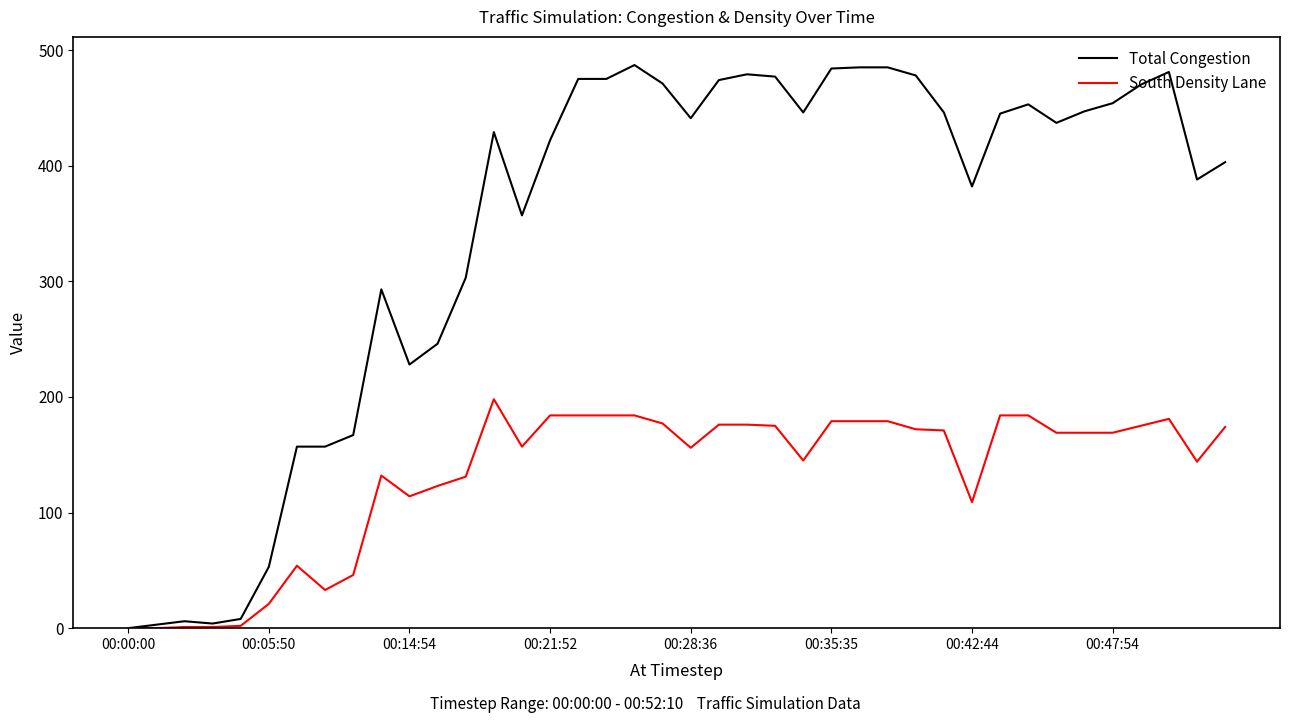

Which series has the largest total across all categories?

Total Congestion